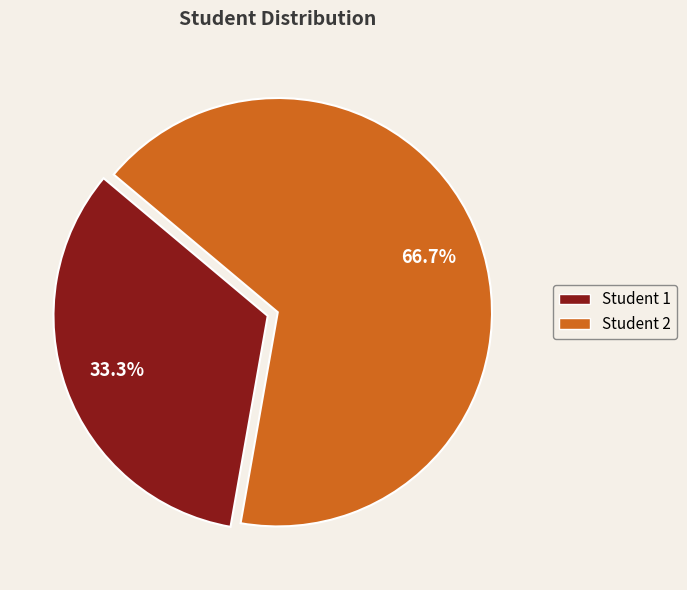

Which category has the smallest portion of the pie?

Student 1